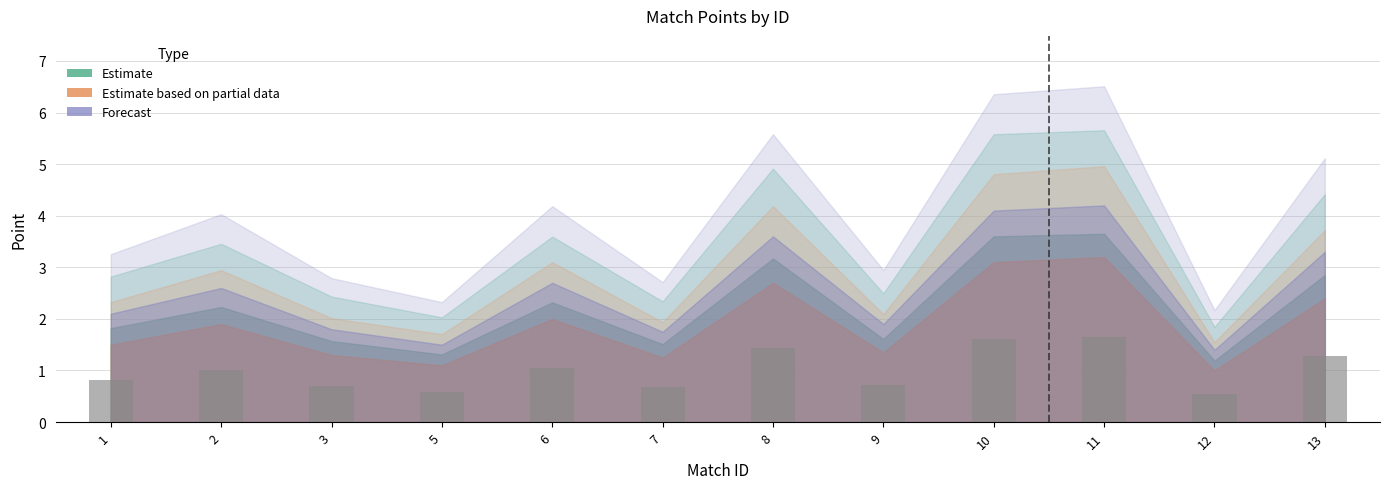

What is the value of the 2nd bar from the left?

1.0